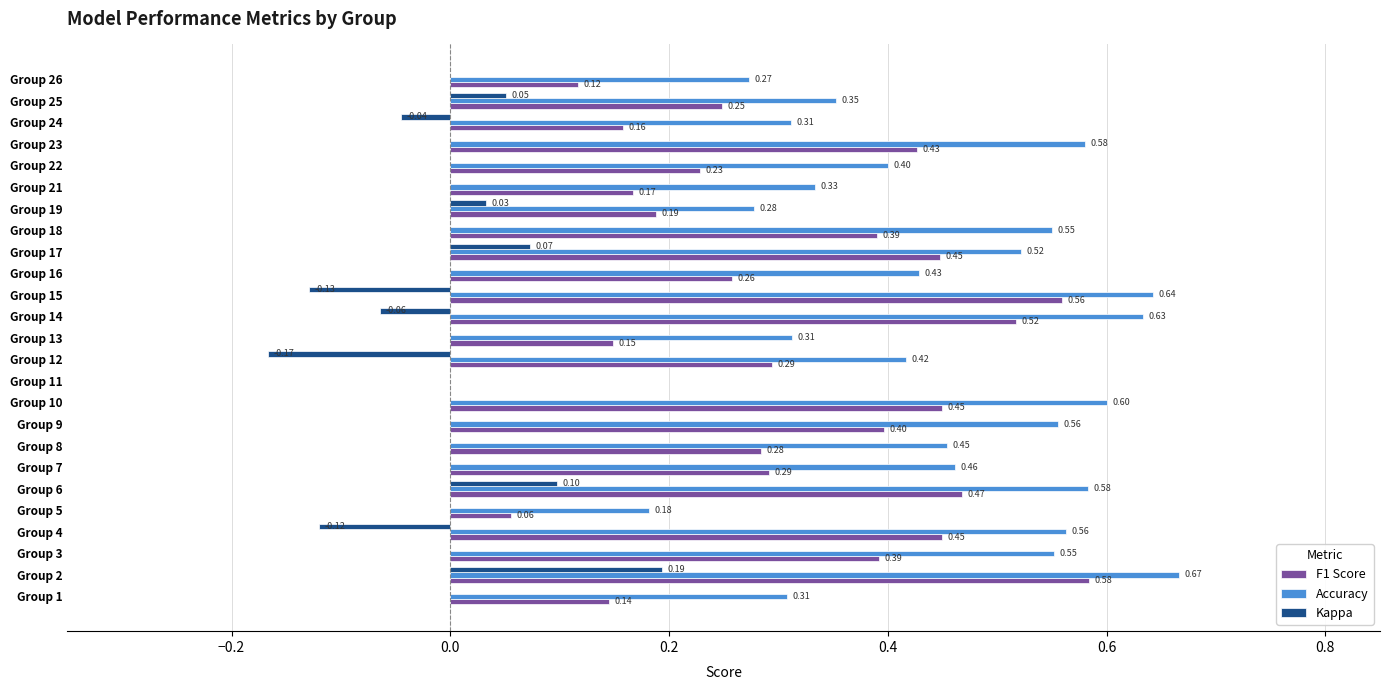

What is the sum of the Accuracy values at Group 19 and Group 14?

0.9